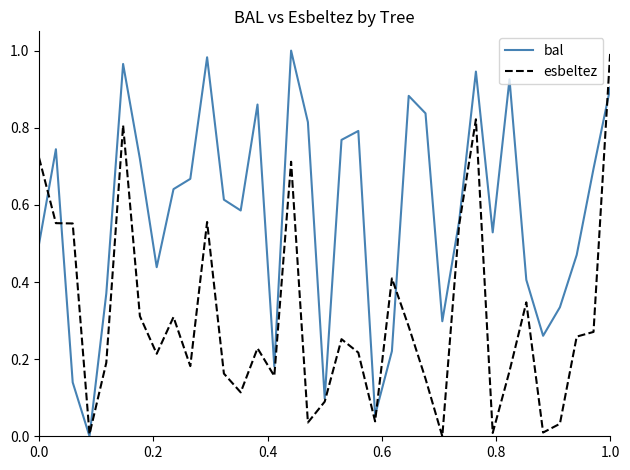

Which series has the largest total across all categories?

bal